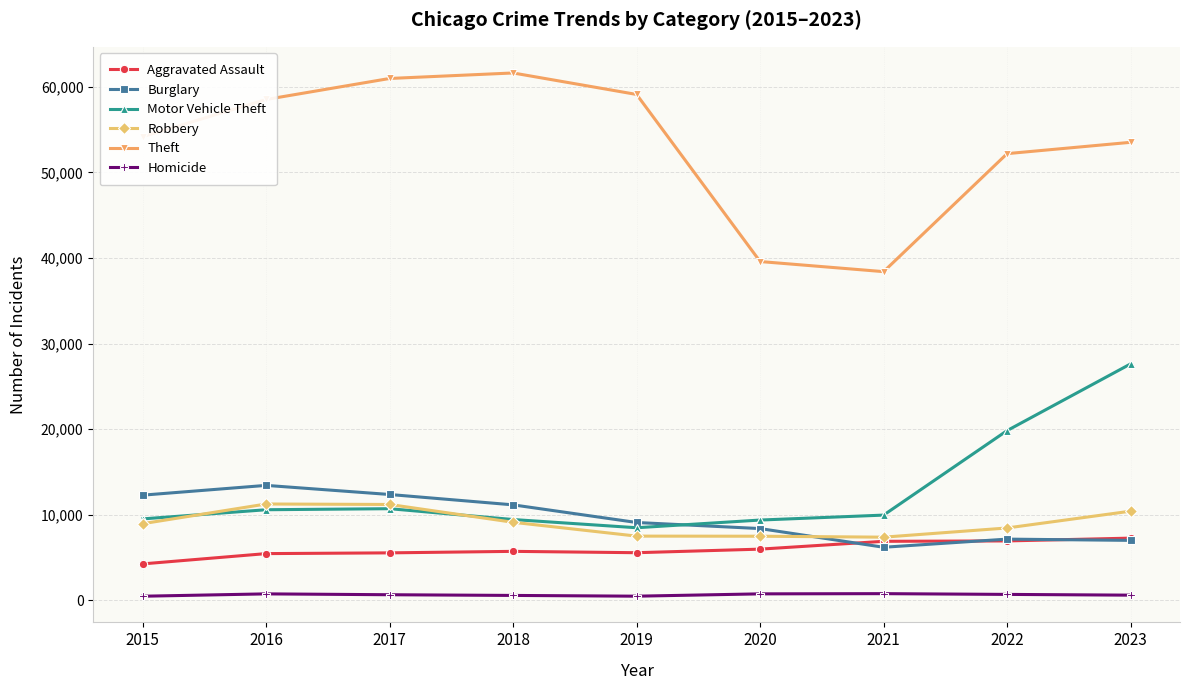

What is the maximum value shown in the chart?

61628